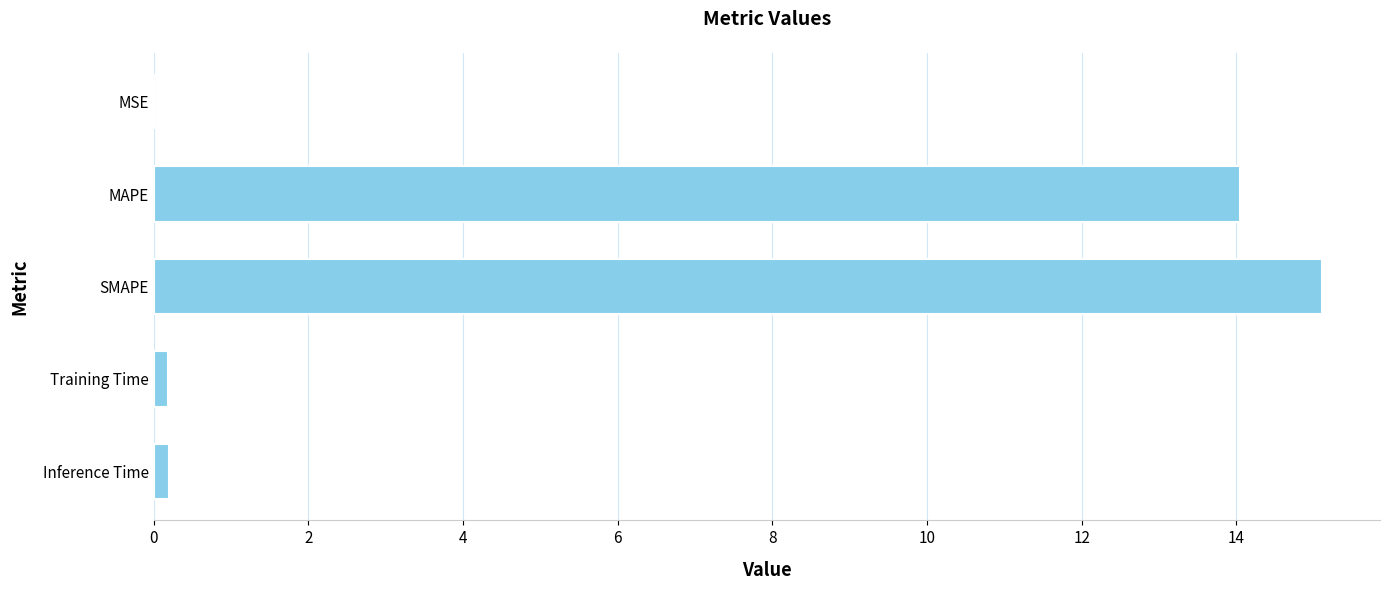

Between Training Time and MAPE, which is larger?

MAPE